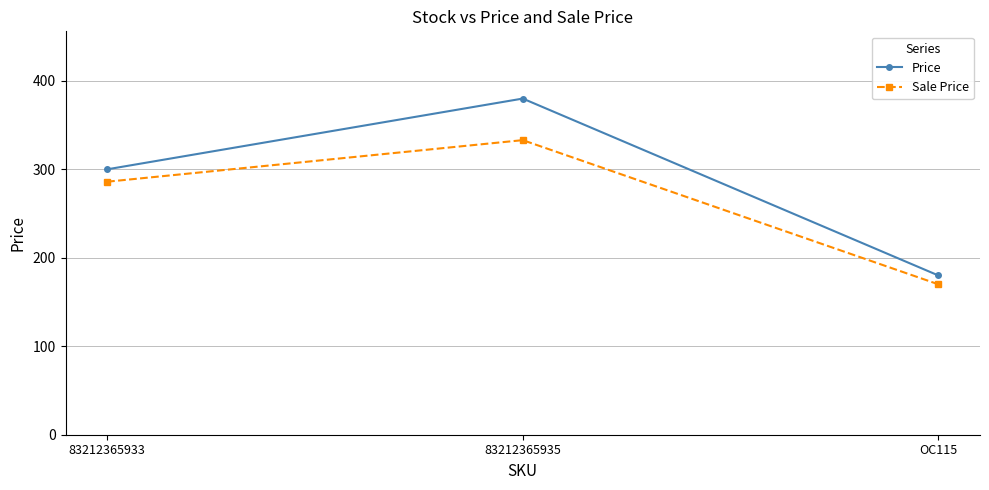

Reading left to right, what are all the values shown in this chart?

Price: 83212365933=300	83212365935=380	OC115=180
Sale Price: 83212365933=286	83212365935=333	OC115=170